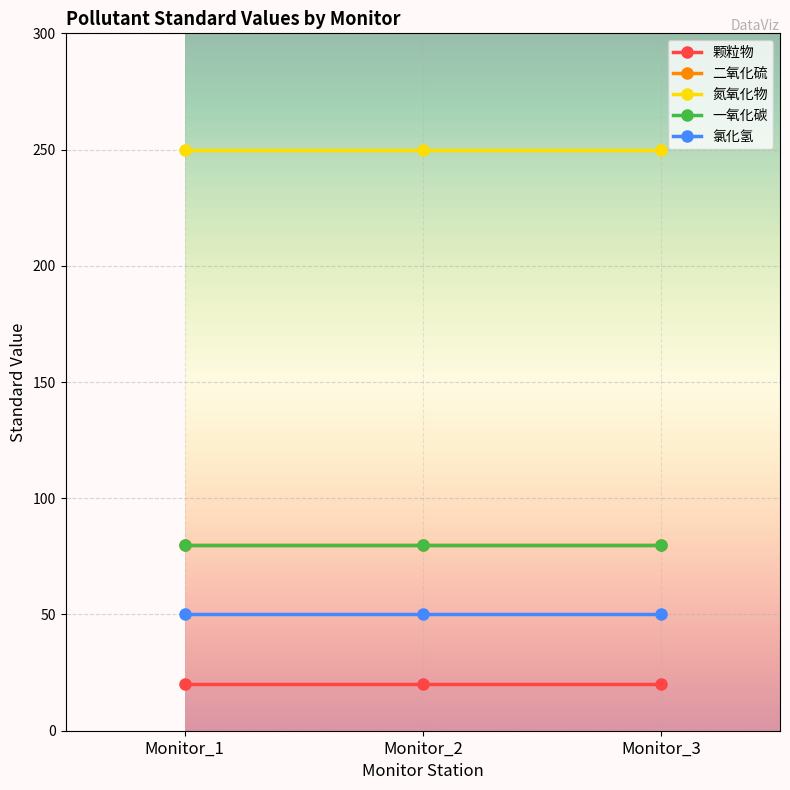

Is this an area chart (filled region under the line)?

No